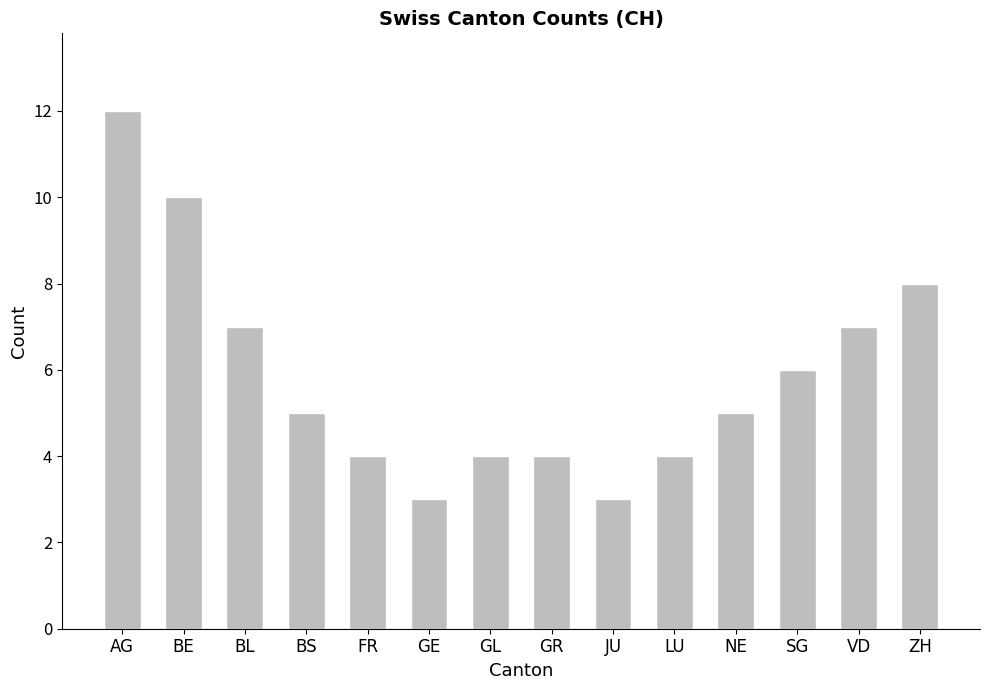

True or false: the data shows 4 at GR.

True